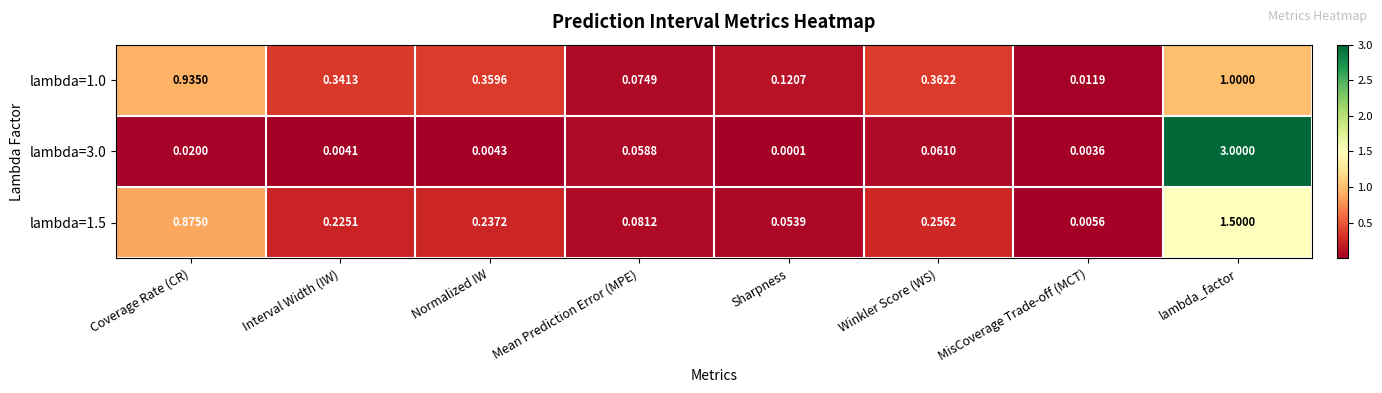

At which label does lambda=1.5 reach its peak?

lambda_factor